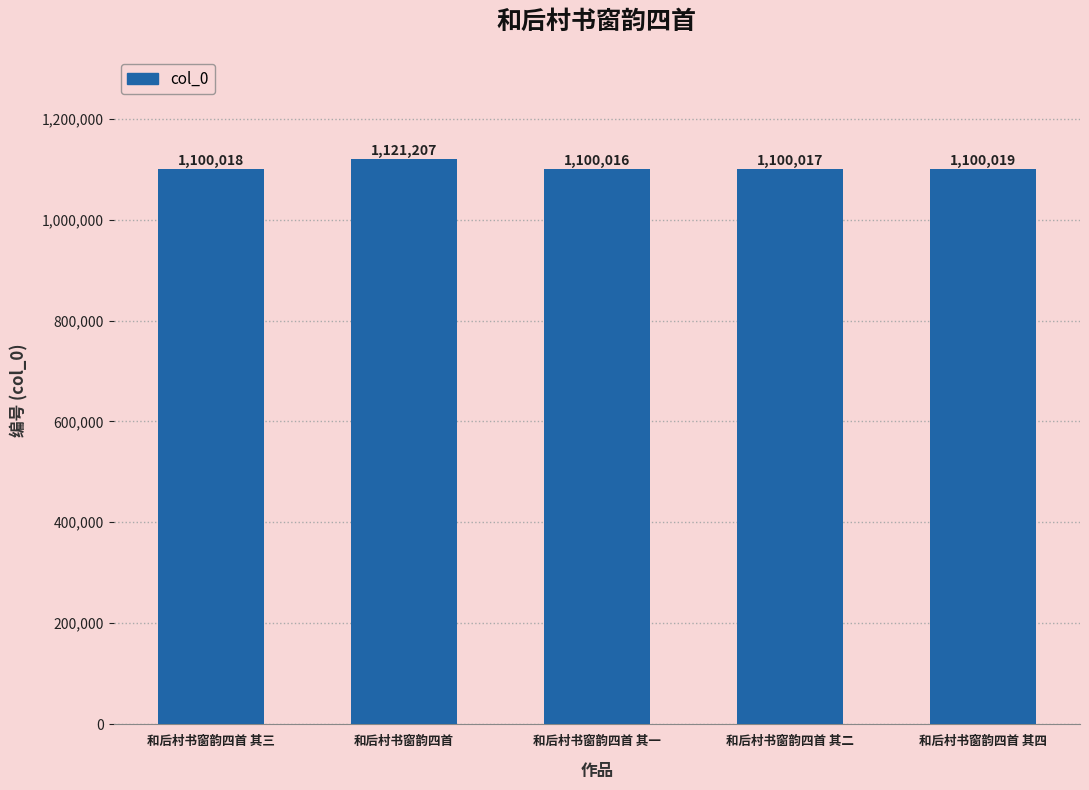

Which has a higher value, 和后村书窗韵四首 其二 or 和后村书窗韵四首 其一?

和后村书窗韵四首 其二